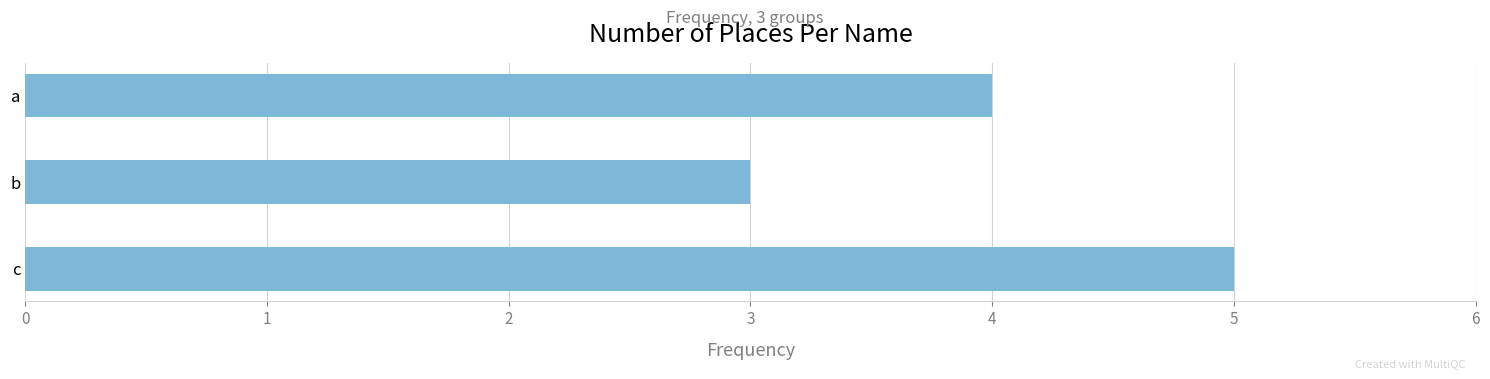

Reading top to bottom, extract all data points from this chart.

4	3	5